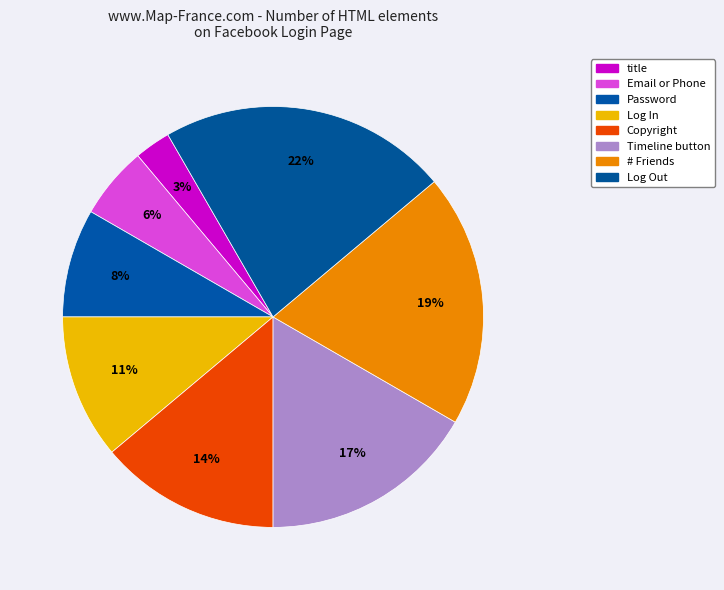

Which has a higher value, Log Out or Email or Phone?

Log Out